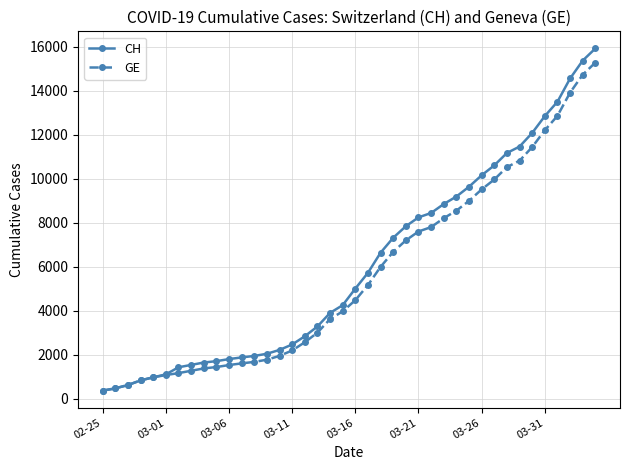

What is the value of the CH point at the 21st from the left?

5012